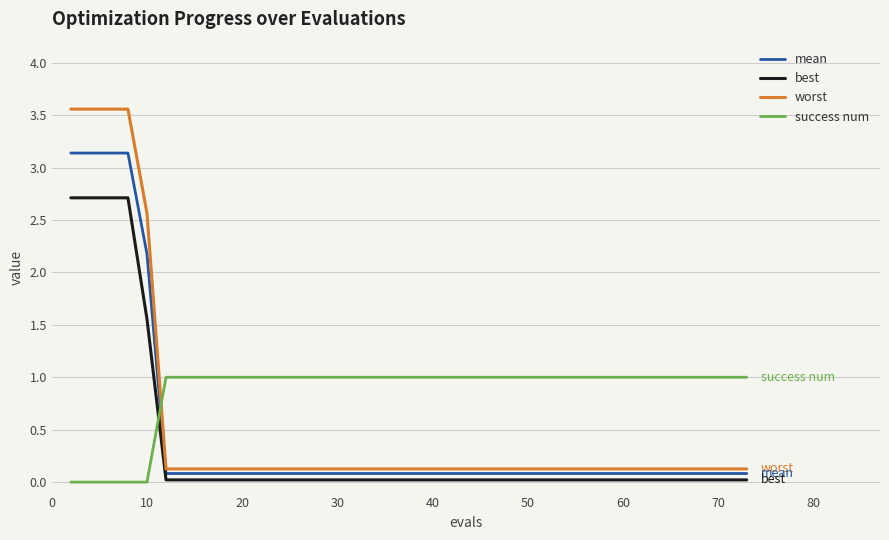

Rank the series by their maximum value, from highest to lowest.

worst, mean, best, success num